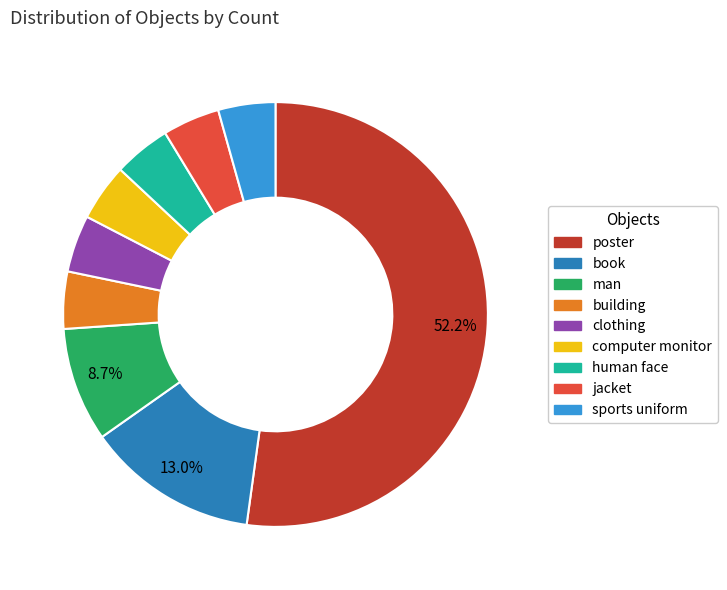

What is the largest slice in the pie chart?

poster